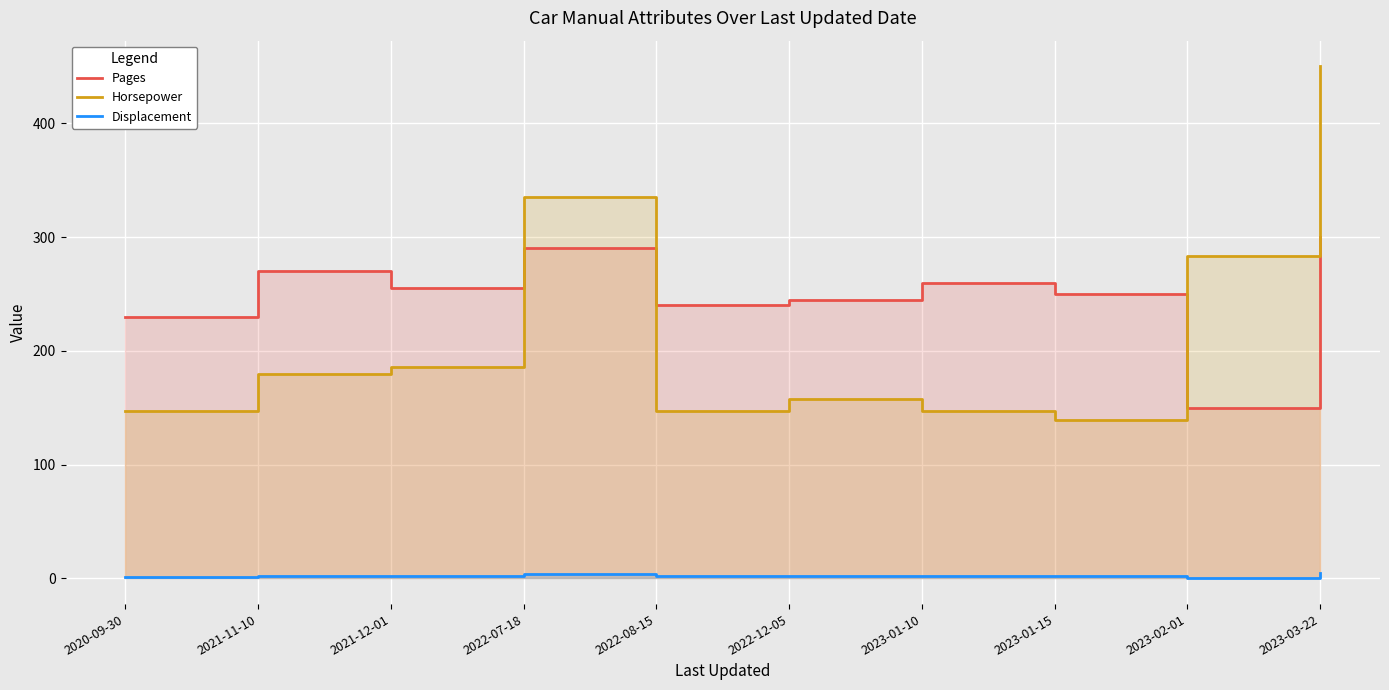

Reading right to left, list all the values displayed in this chart.

Pages: 2023-03-22=300.0	2023-02-01=150.0	2023-01-15=250.0	2023-01-10=260.0	2022-12-05=245.0	2022-08-15=240.0	2022-07-18=290.0	2021-12-01=255.0	2021-11-10=270.0	2020-09-30=230.0
Horsepower: 2023-03-22=450.0	2023-02-01=283.0	2023-01-15=139.0	2023-01-10=147.0	2022-12-05=158.0	2022-08-15=147.0	2022-07-18=335.0	2021-12-01=186.0	2021-11-10=180.0	2020-09-30=147.0
Displacement: 2023-03-22=5.0	2023-02-01=0.0	2023-01-15=1.8	2023-01-10=2.0	2022-12-05=2.0	2022-08-15=2.0	2022-07-18=3.6	2021-12-01=2.5	2021-11-10=2.0	2020-09-30=1.4